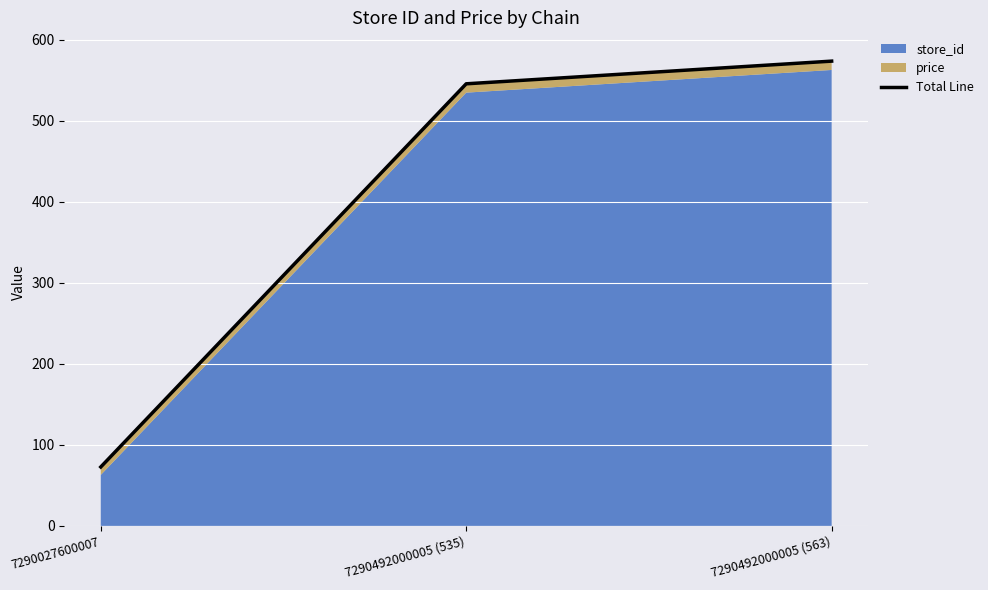

Reading left to right, what are all the values shown in this chart?

72.8	545.9	573.9